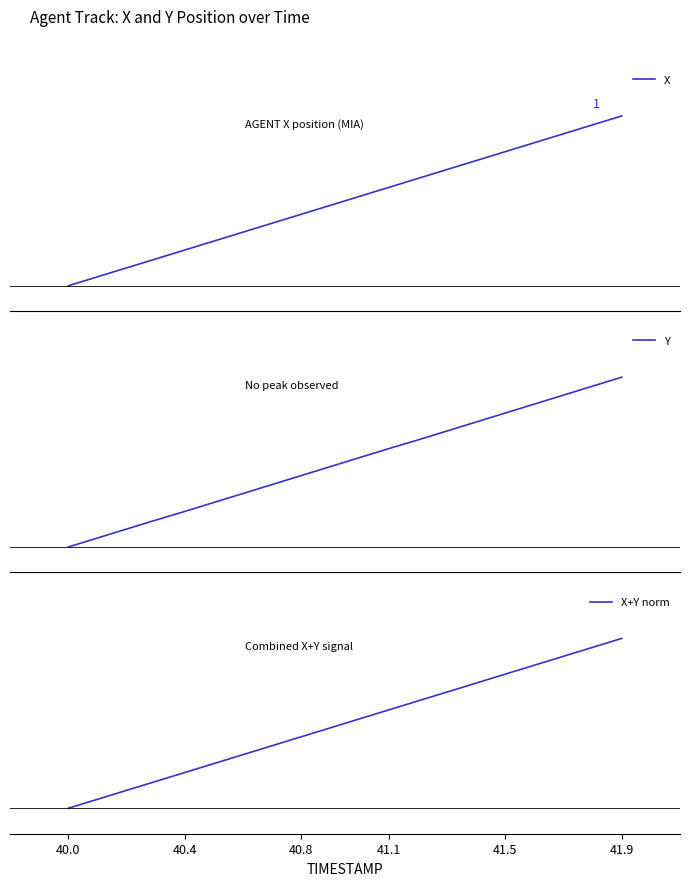

True or false: X has more than 0 interior local peaks.

False